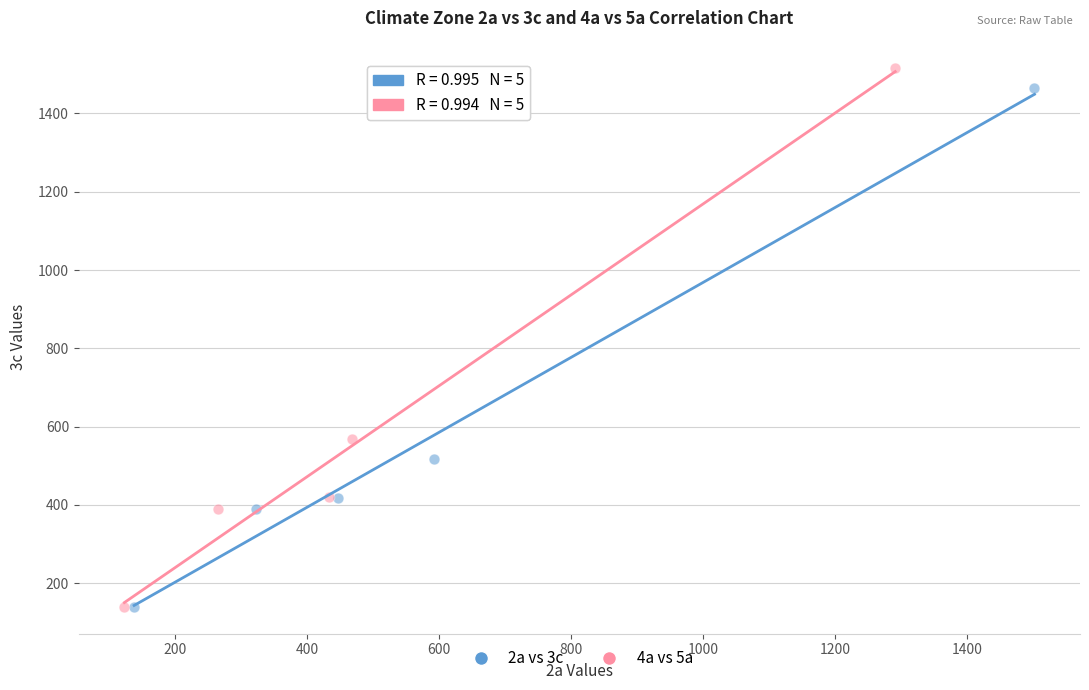

Which series has the widest spread of Y values?

4a vs 5a